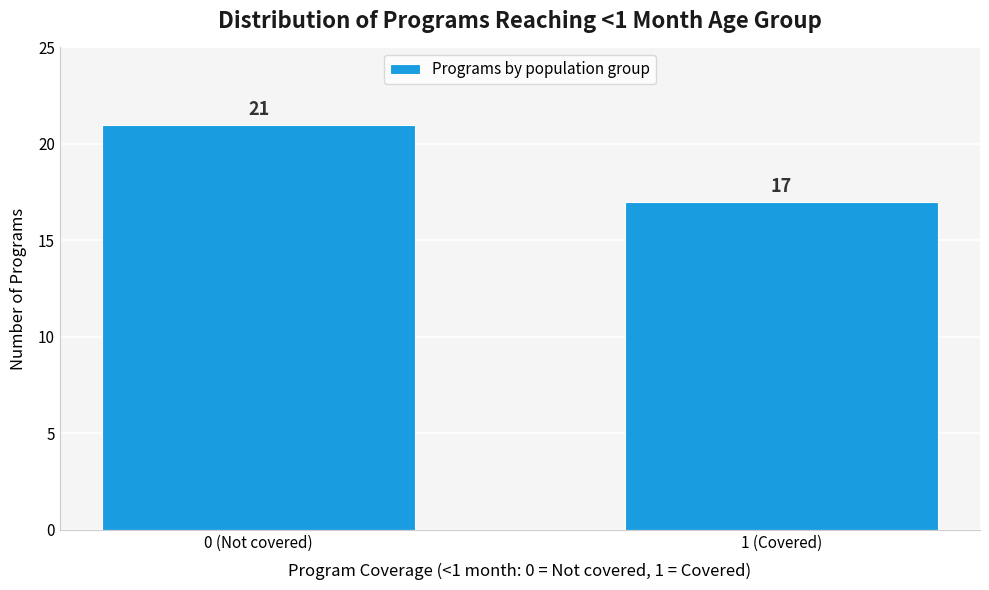

Reading left to right, what are all the values shown in this chart?

0 (Not covered)=21	1 (Covered)=17